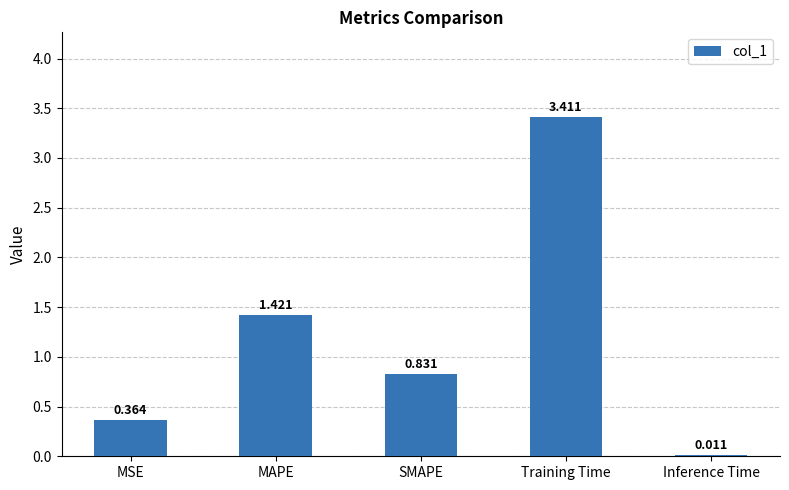

Between Training Time and MAPE, which is larger?

Training Time